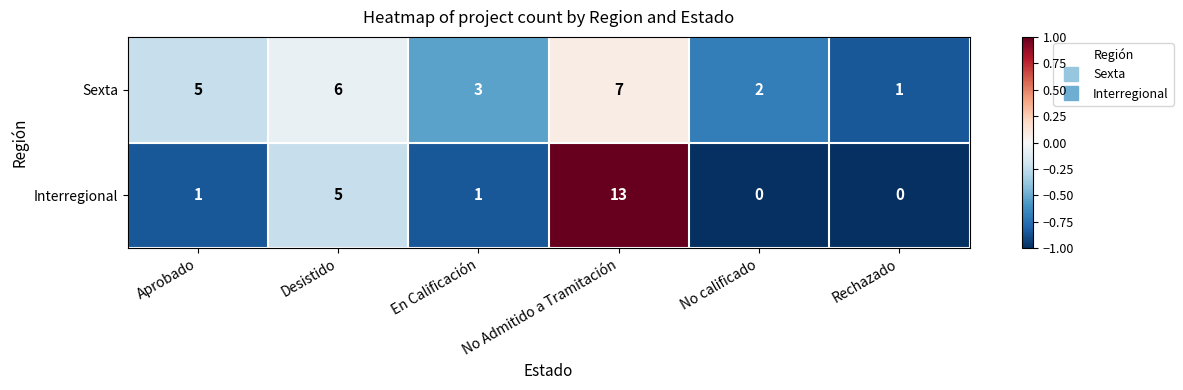

How many series are shown in this chart?

2